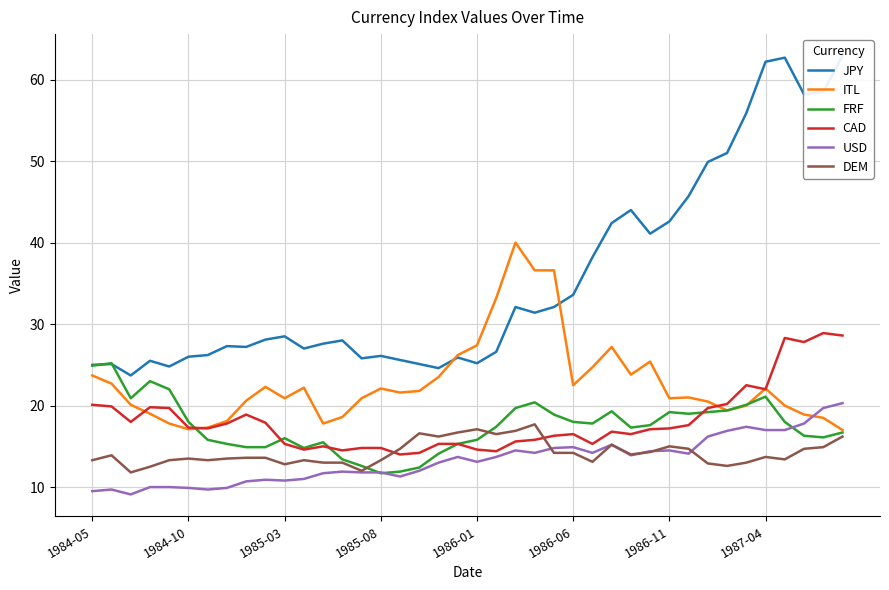

Which has a higher value, 23 or 12?

23